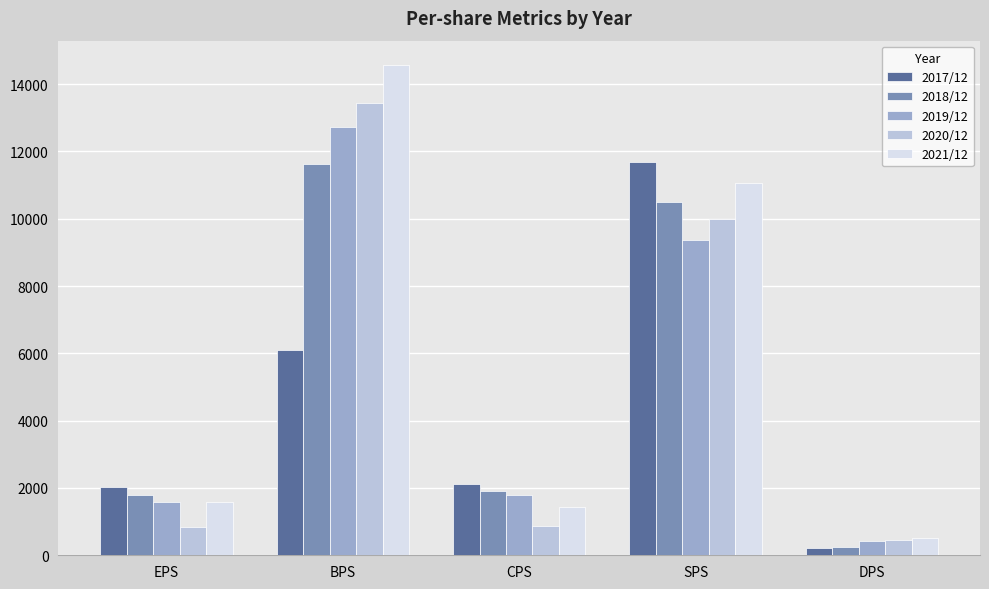

At how many categories does at least one series exceed 10429?

2